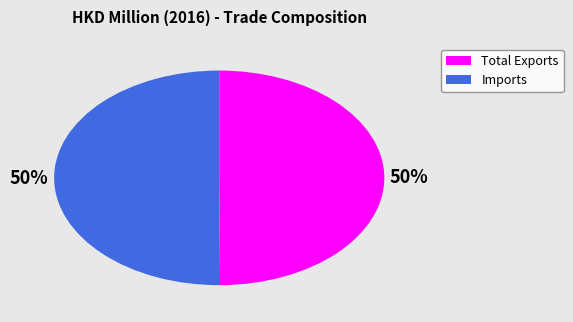

To the nearest percent, what is the combined percentage of Total Exports and Imports?

100%